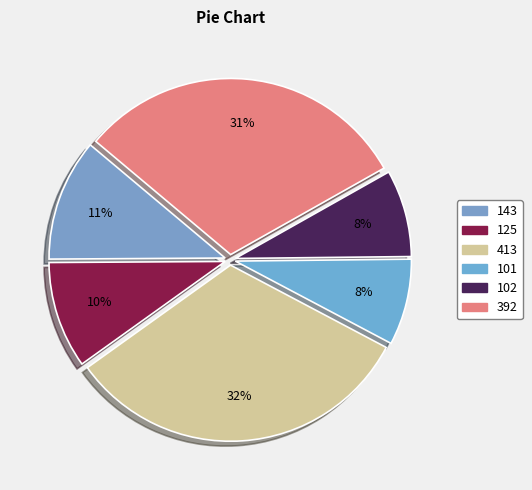

Combined, do 143 and 125 account for over 50%?

No